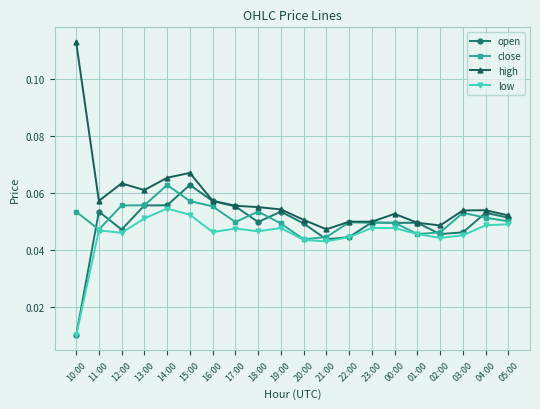

List the series in order of their overall mean, lowest first.

low, open, close, high